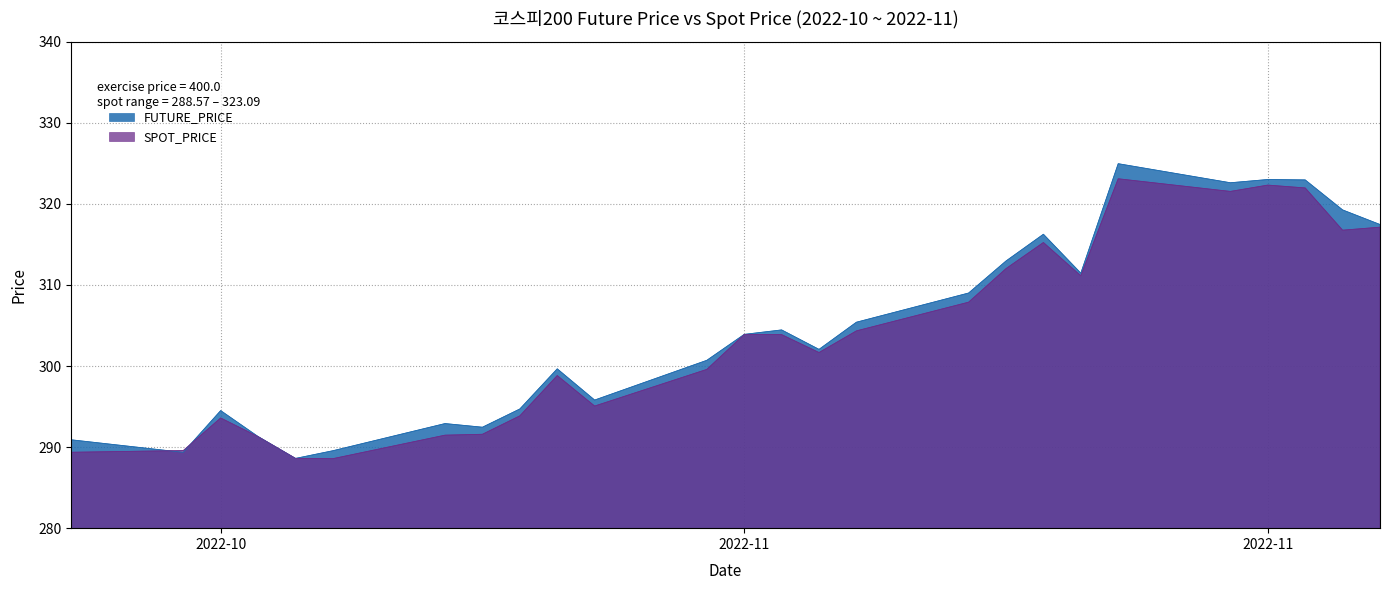

At which label does SPOT_PRICE reach its peak?

2022-11-11